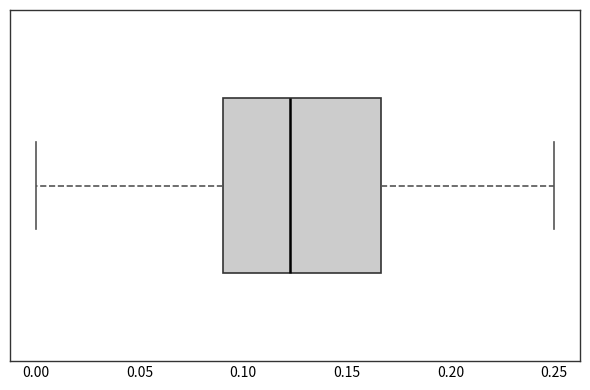

Transcribe this box plot: give where the median line is, the range the box spans, and where the two whiskers end, as read against the x-axis. The values are not printed on the chart, so give them approximately, as read against the axis.

median 0.125, box 0.090 to 0.165, whiskers 0.000 to 0.250